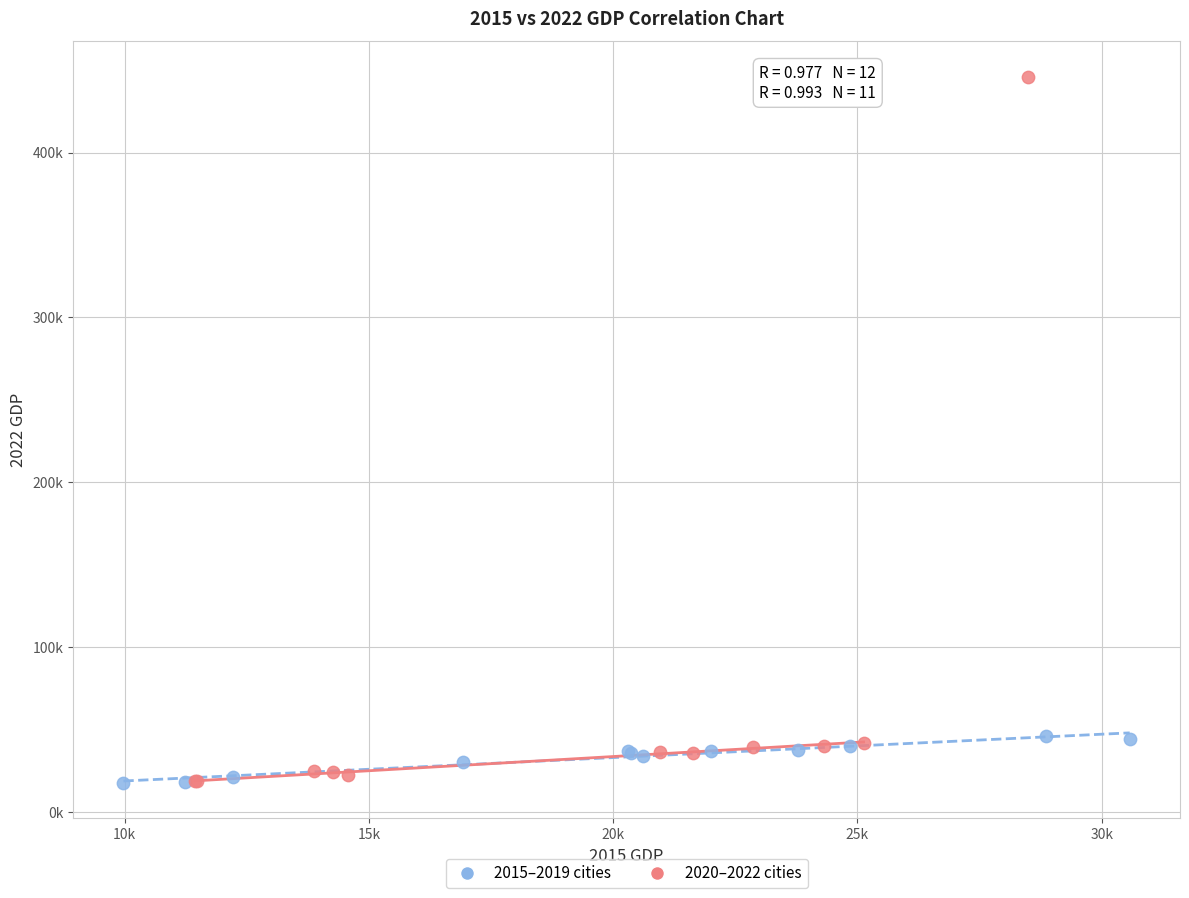

What are all the series names shown in the legend?

2015–2019 cities, 2020–2022 cities